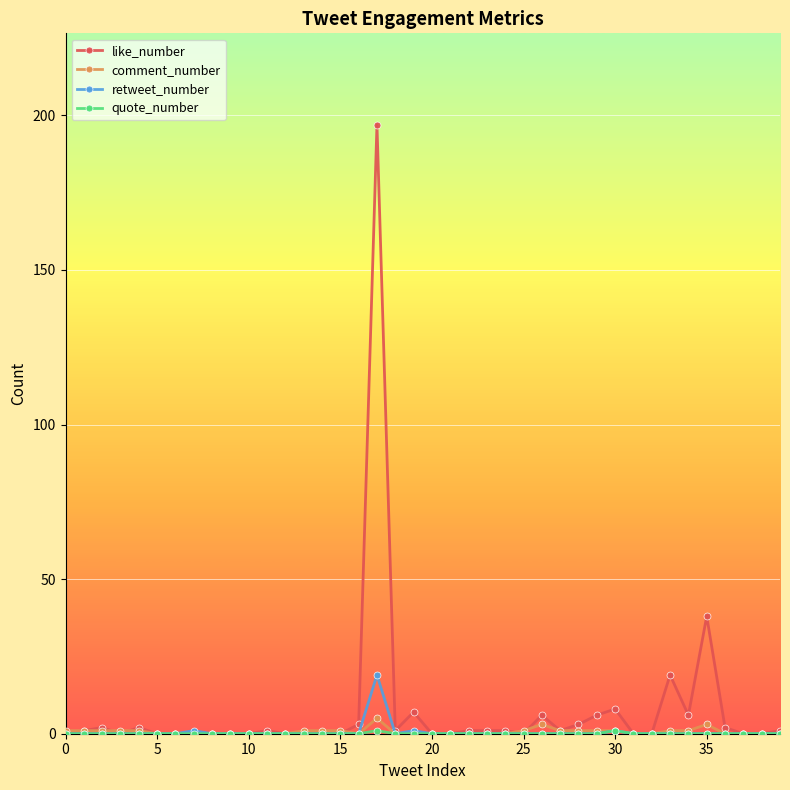

Is this an area chart (filled region under the line)?

No